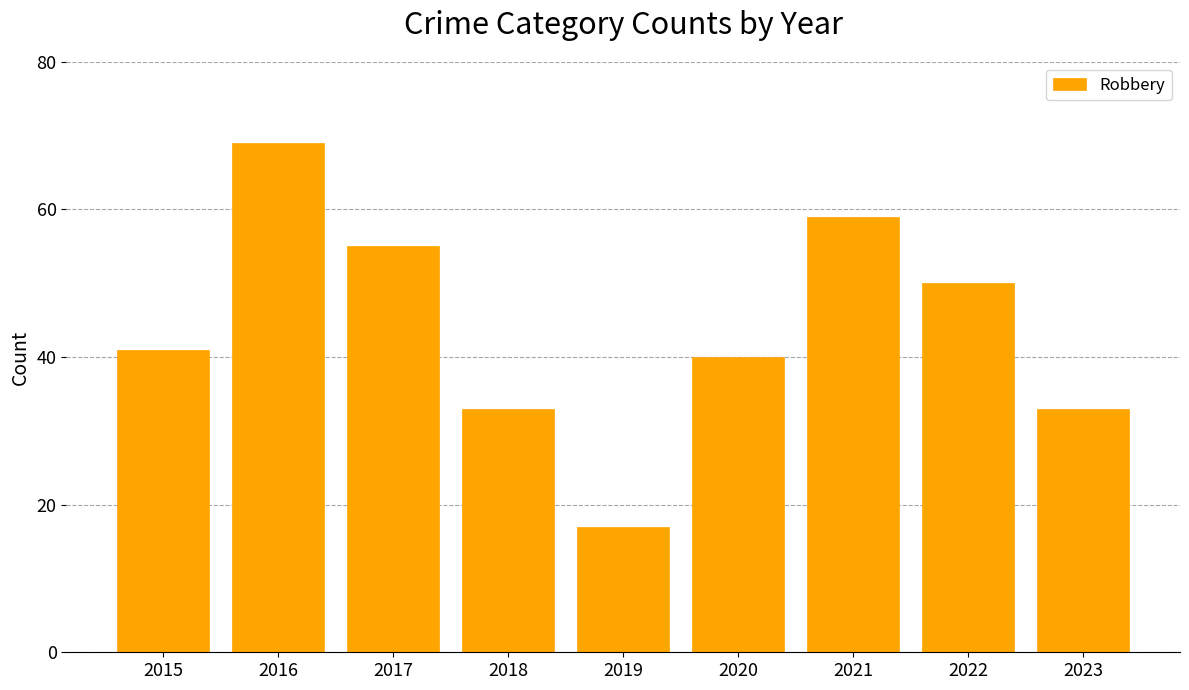

What is the value of the 9th bar from the left?

33